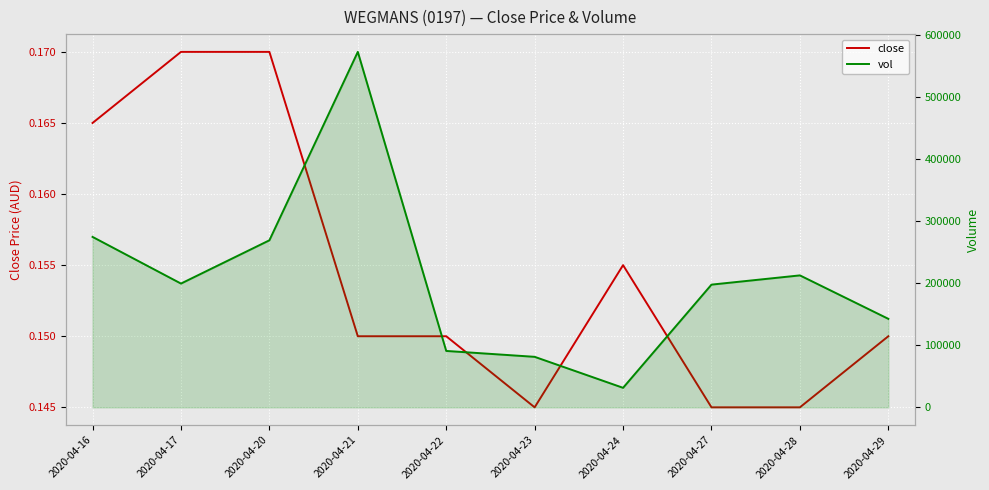

At how many categories does at least one series exceed 422888?

1